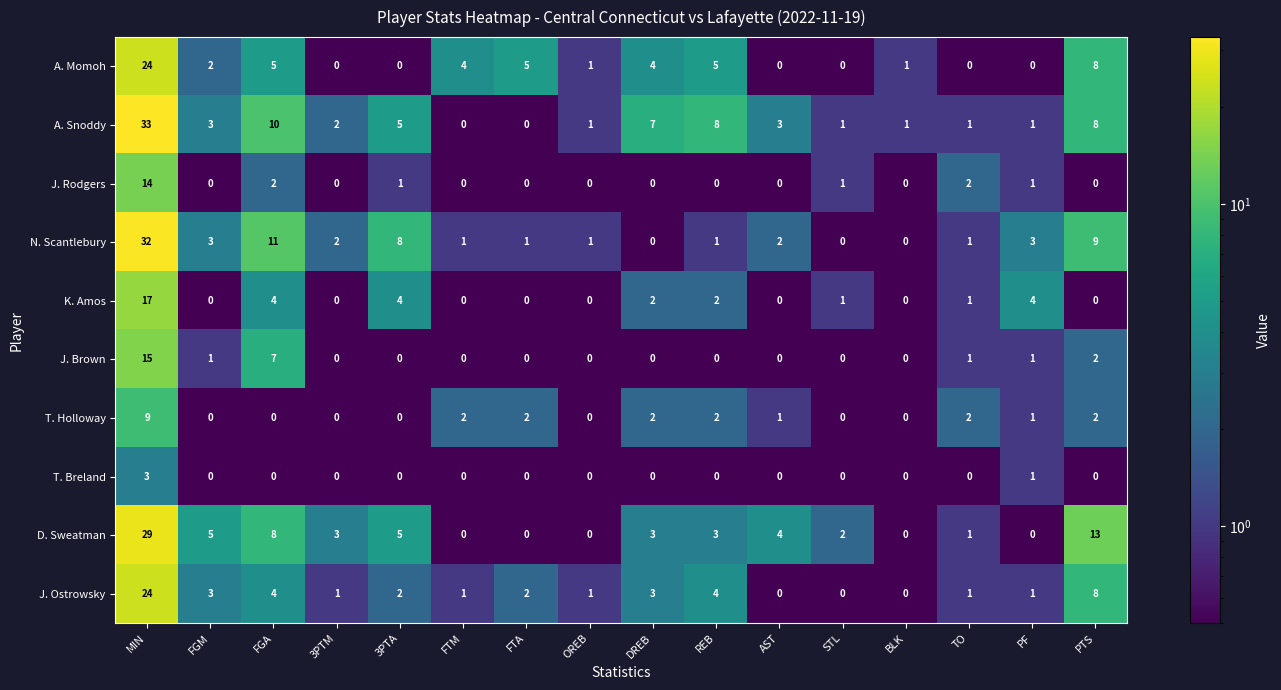

What is the difference between the maximum and minimum values in the K. Amos series?

17